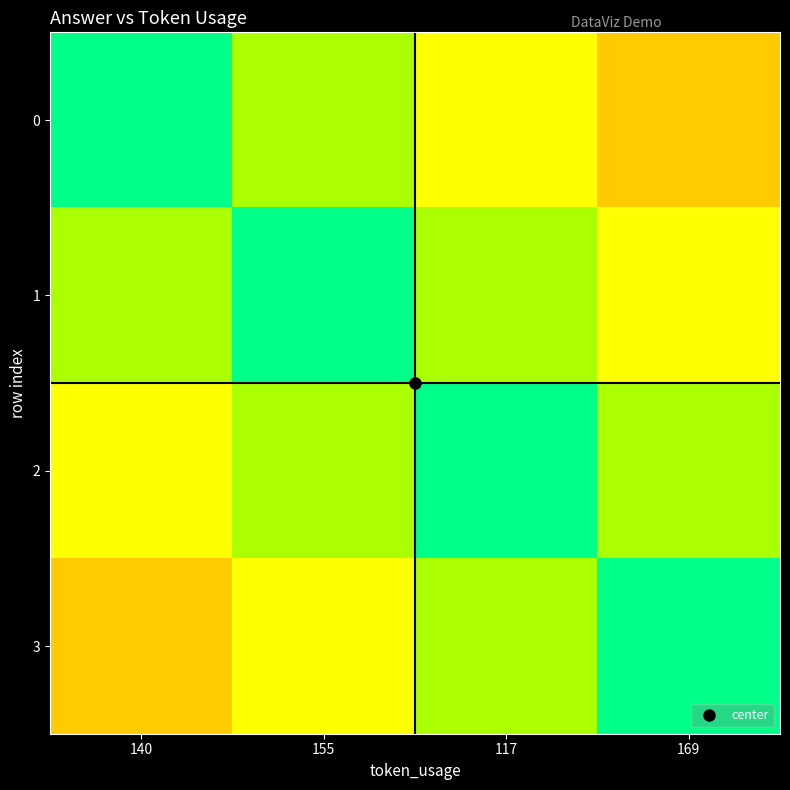

What is the difference between the highest and lowest values at 117?

1.0